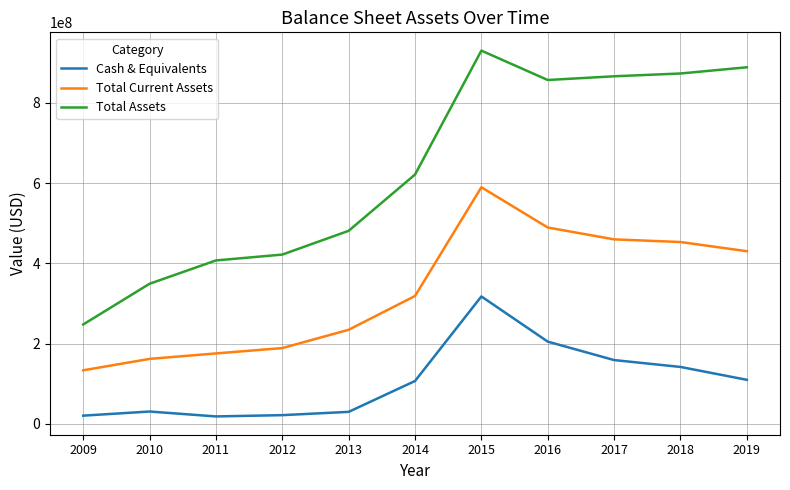

The value of Total Assets at 2015 is 930629000. True or false?

True